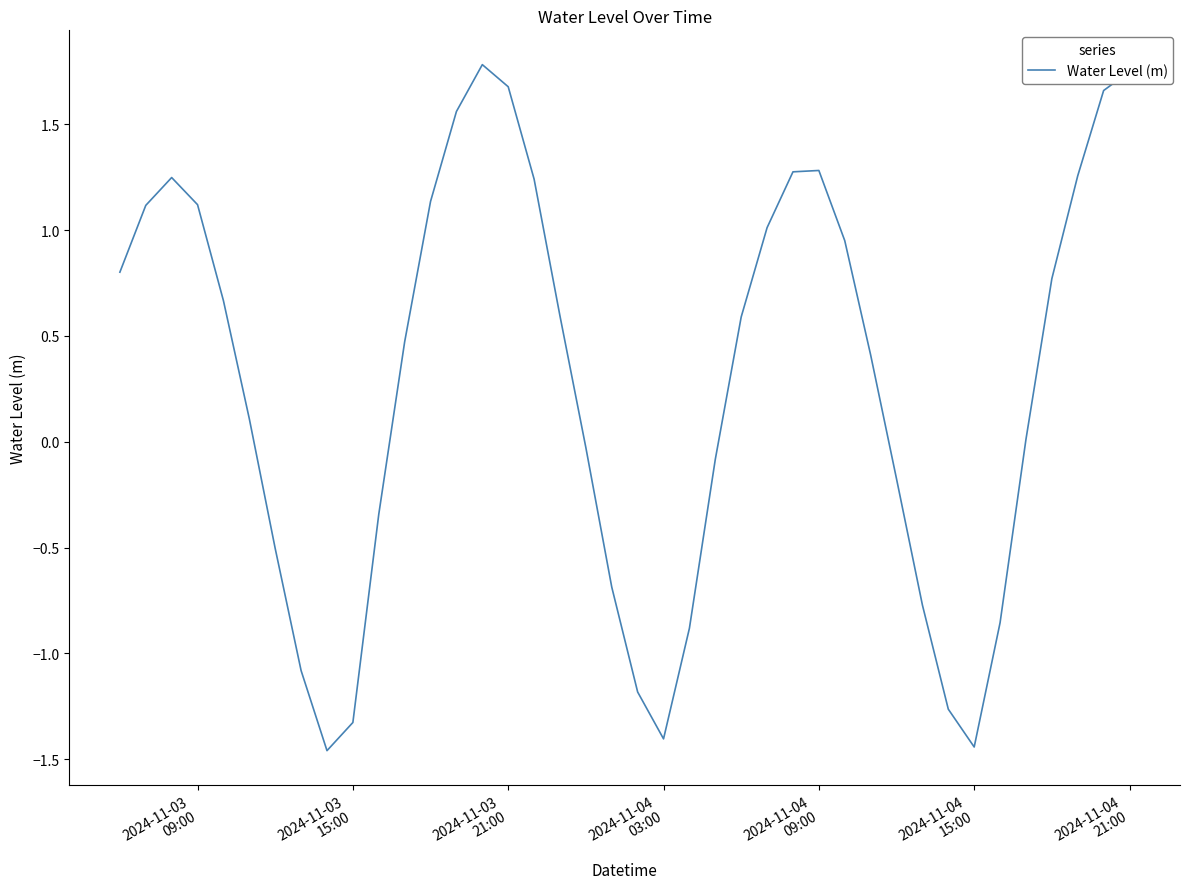

How many interior local peaks (higher than both neighbors) does the data have?

3